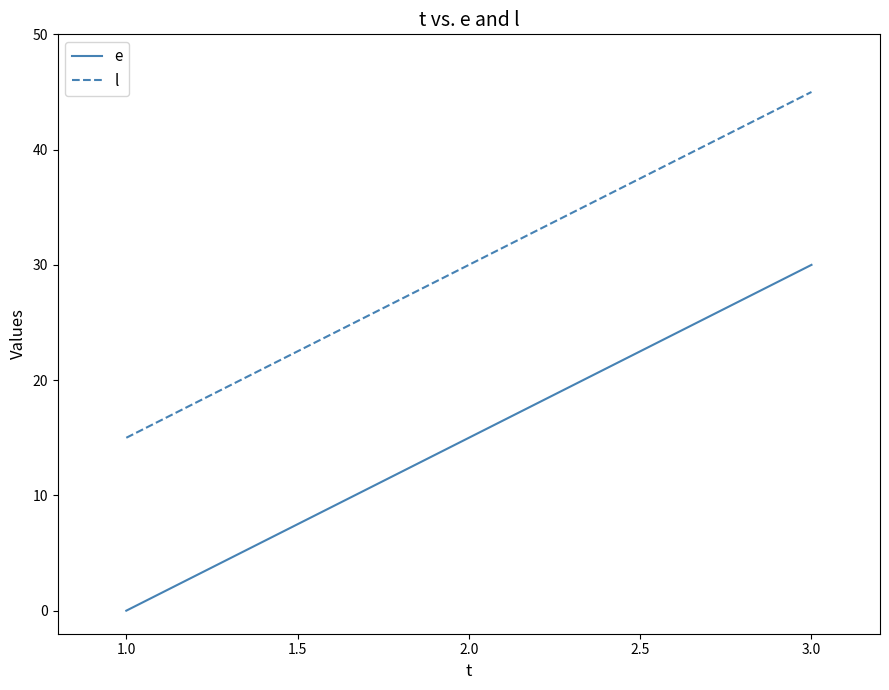

Read the l value at 1.0.

15